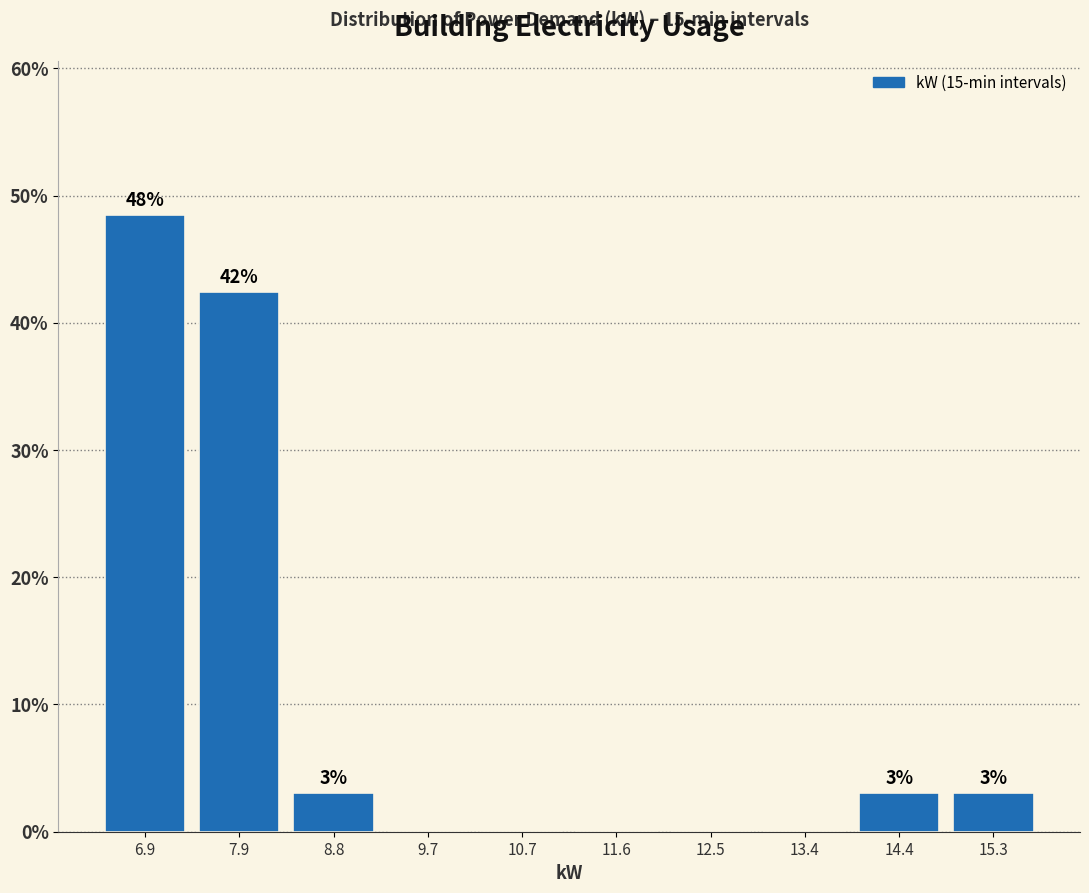

Which range on the x-axis has the tallest bar?

6.5 to 7.4